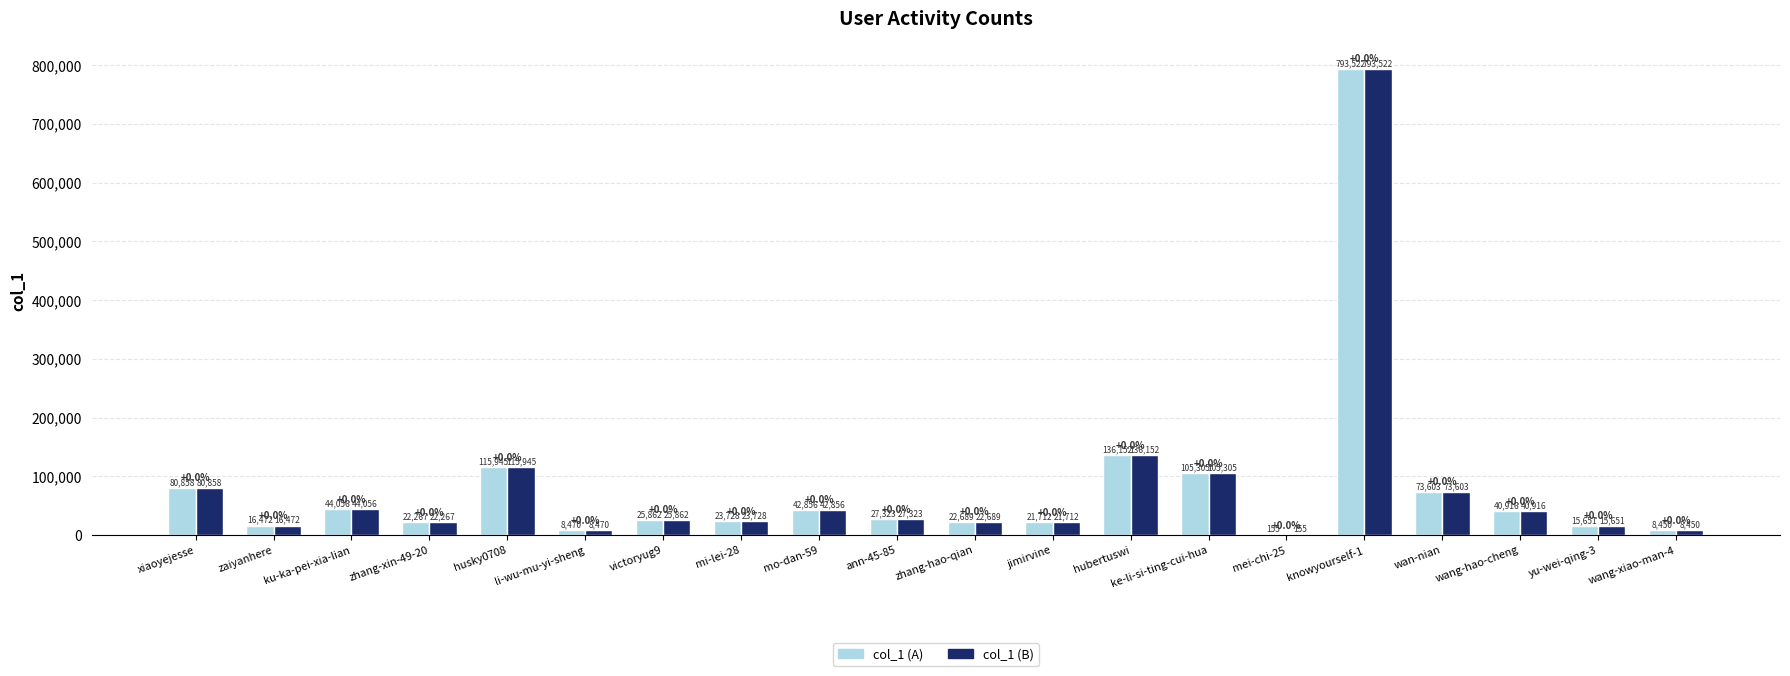

What is the sum of all col_1 (B) values?

1625992